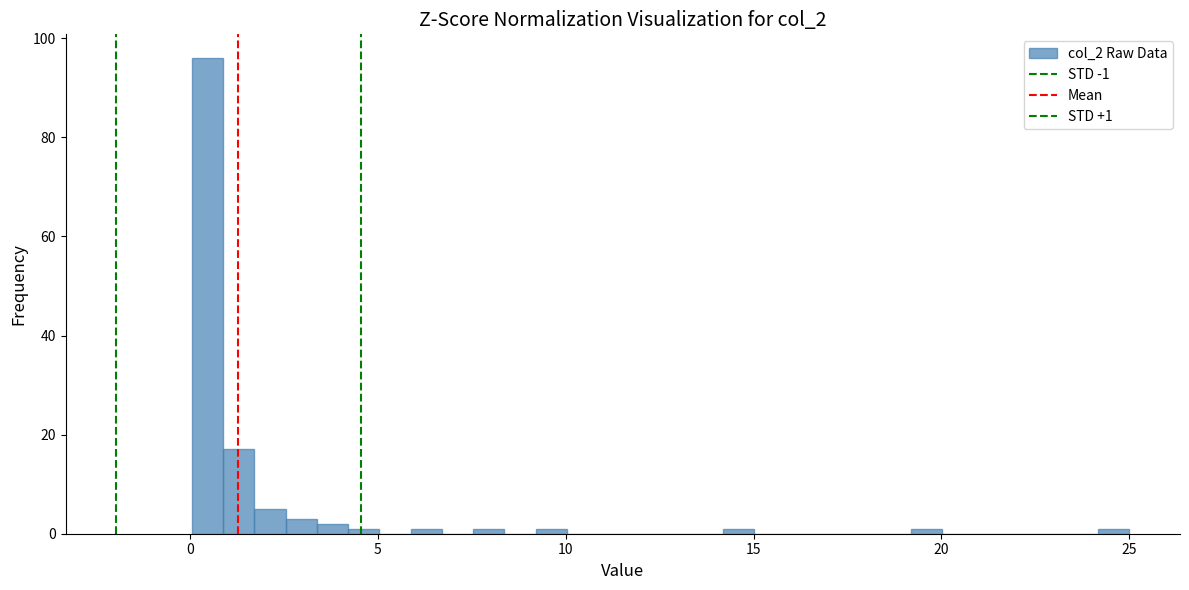

Around what value on the x-axis is the tallest bar? Give the approximate position of its centre, as read against the axis.

0.5